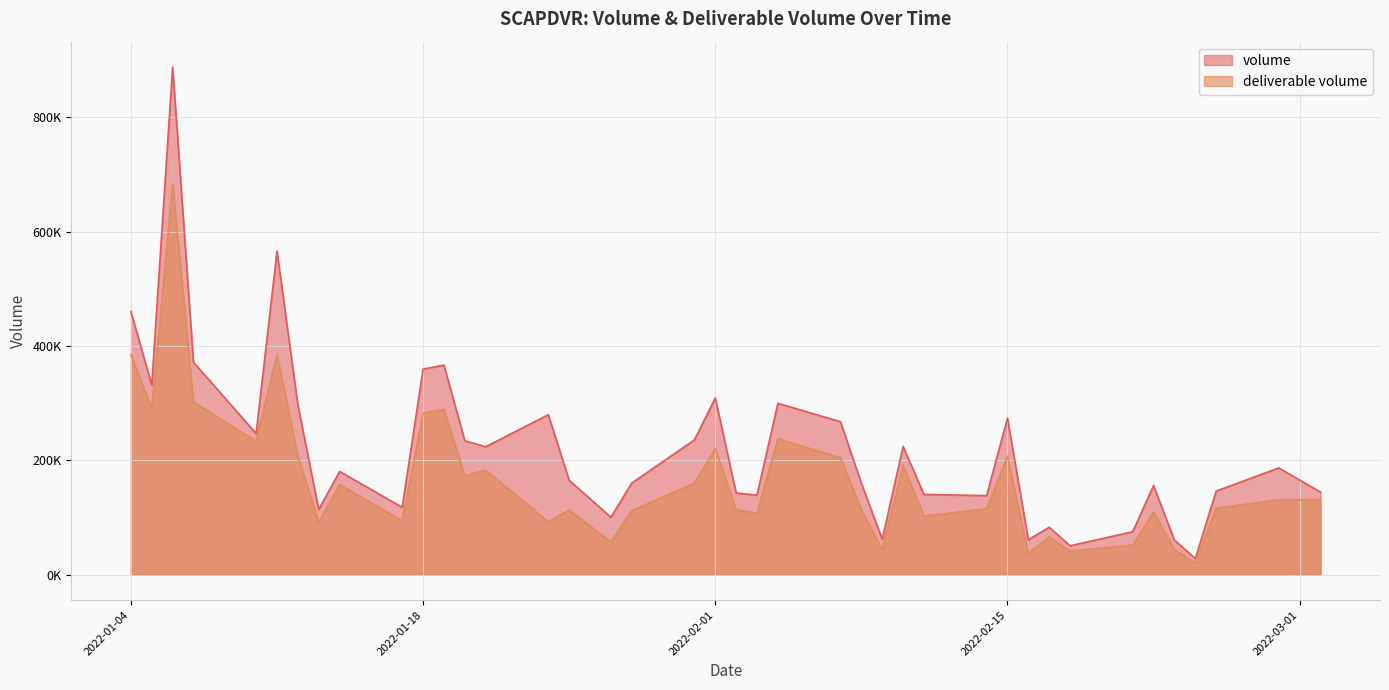

List the series in order of their peak value, highest first.

volume, deliverable volume